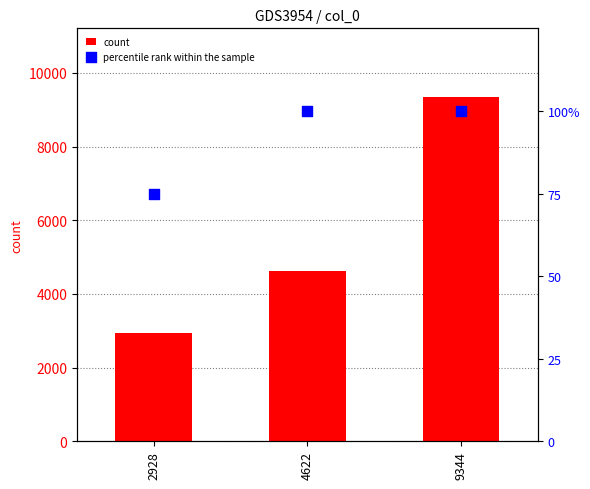

Which series has the largest total across all categories?

count